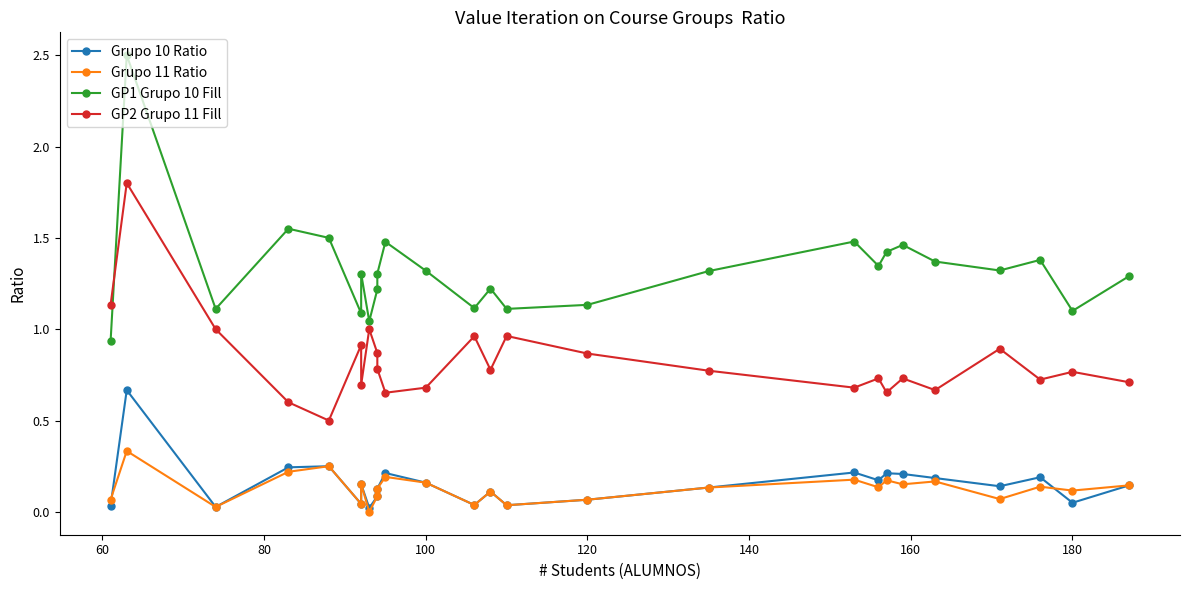

In GP1 Grupo 10 Fill, how many points are lower than both neighbors (excluding endpoints)?

8